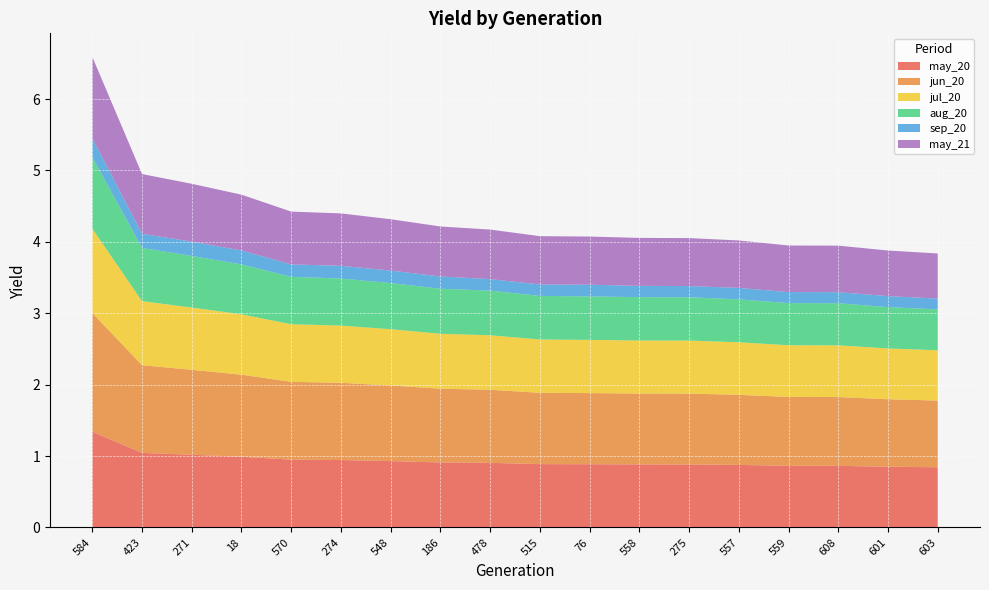

Reading right to left, extract all data points from this chart.

may_20: 603=0.8	601=0.9	608=0.9	559=0.9	557=0.9	275=0.9	558=0.9	76=0.9	515=0.9	478=0.9	186=0.9	548=0.9	274=0.9	570=1.0	18=1.0	271=1.0	423=1.0	584=1.3
jun_20: 603=0.9	601=0.9	608=1.0	559=1.0	557=1.0	275=1.0	558=1.0	76=1.0	515=1.0	478=1.0	186=1.0	548=1.1	274=1.1	570=1.1	18=1.1	271=1.2	423=1.2	584=1.7
jul_20: 603=0.7	601=0.7	608=0.7	559=0.7	557=0.7	275=0.7	558=0.7	76=0.7	515=0.7	478=0.8	186=0.8	548=0.8	274=0.8	570=0.8	18=0.8	271=0.9	423=0.9	584=1.2
aug_20: 603=0.6	601=0.6	608=0.6	559=0.6	557=0.6	275=0.6	558=0.6	76=0.6	515=0.6	478=0.6	186=0.6	548=0.6	274=0.7	570=0.7	18=0.7	271=0.7	423=0.7	584=1.0
sep_20: 603=0.2	601=0.2	608=0.2	559=0.2	557=0.2	275=0.2	558=0.2	76=0.2	515=0.2	478=0.2	186=0.2	548=0.2	274=0.2	570=0.2	18=0.2	271=0.2	423=0.2	584=0.3
may_21: 603=0.6	601=0.6	608=0.7	559=0.7	557=0.7	275=0.7	558=0.7	76=0.7	515=0.7	478=0.7	186=0.7	548=0.7	274=0.7	570=0.7	18=0.8	271=0.8	423=0.8	584=1.1